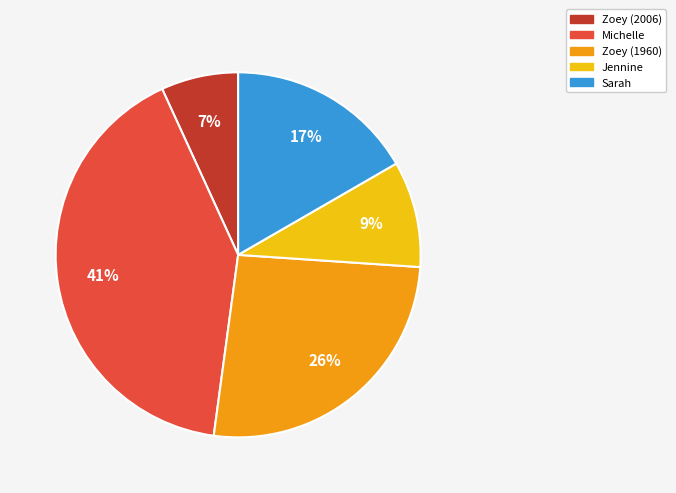

Is Zoey (1960) the majority of the pie?

No